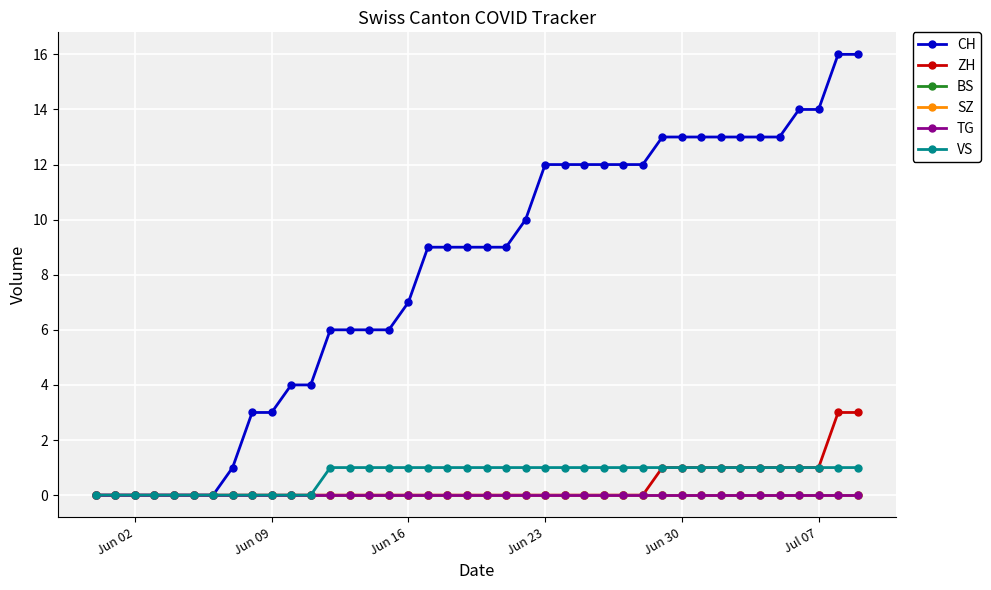

List the series in order of their peak value, highest first.

CH, ZH, VS, BS, SZ, TG